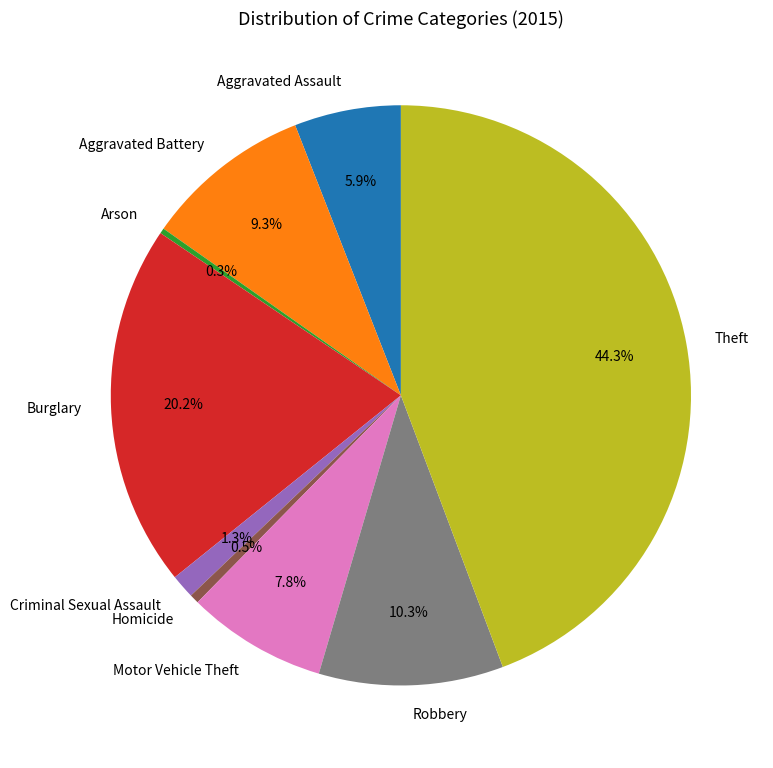

What is the largest slice in the pie chart?

Theft